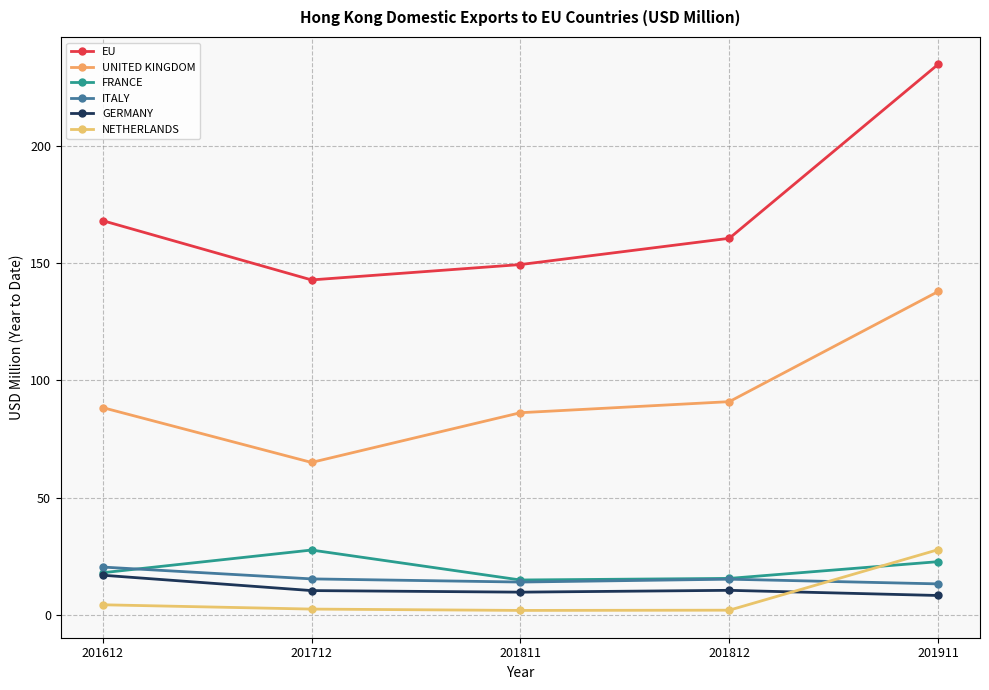

Is the value of UNITED KINGDOM at 201612 greater than the value of NETHERLANDS at 201911?

Yes